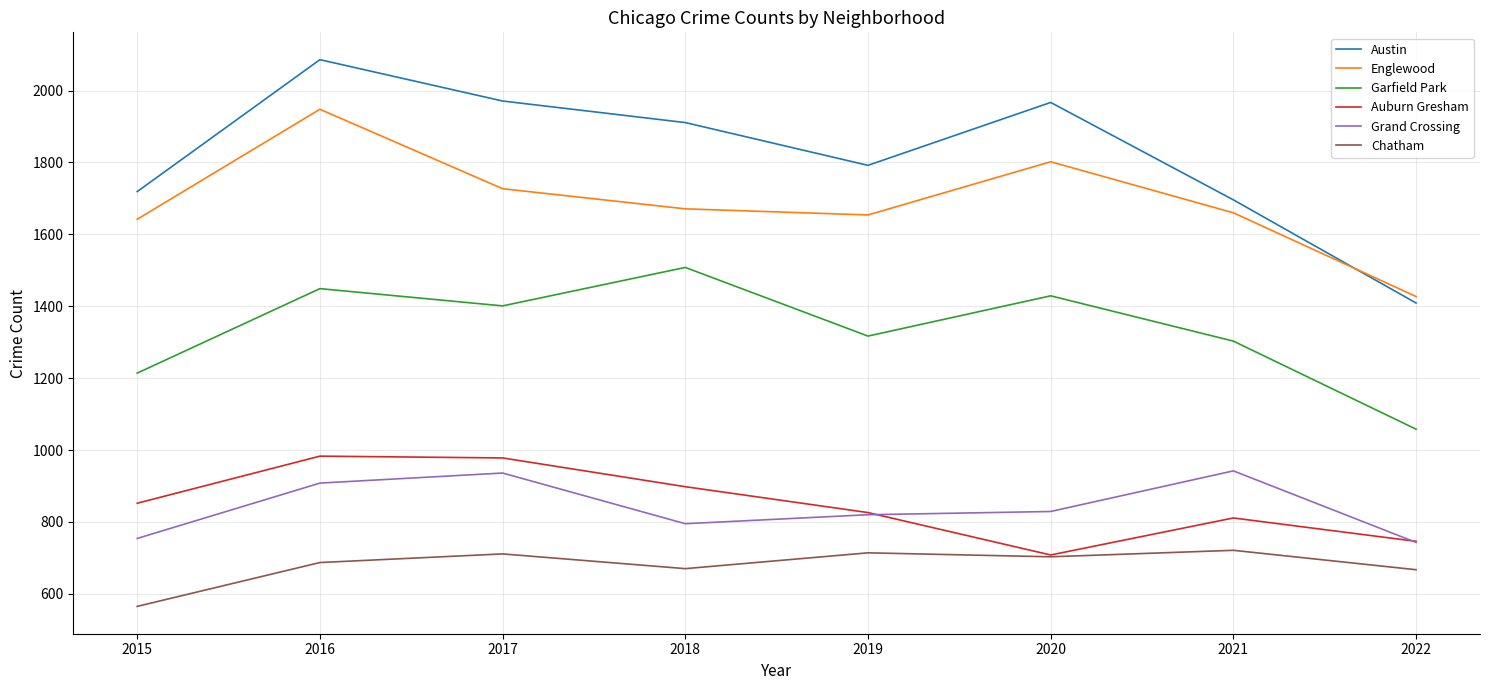

True or false: Chatham has a value of 667 at 2022.

True